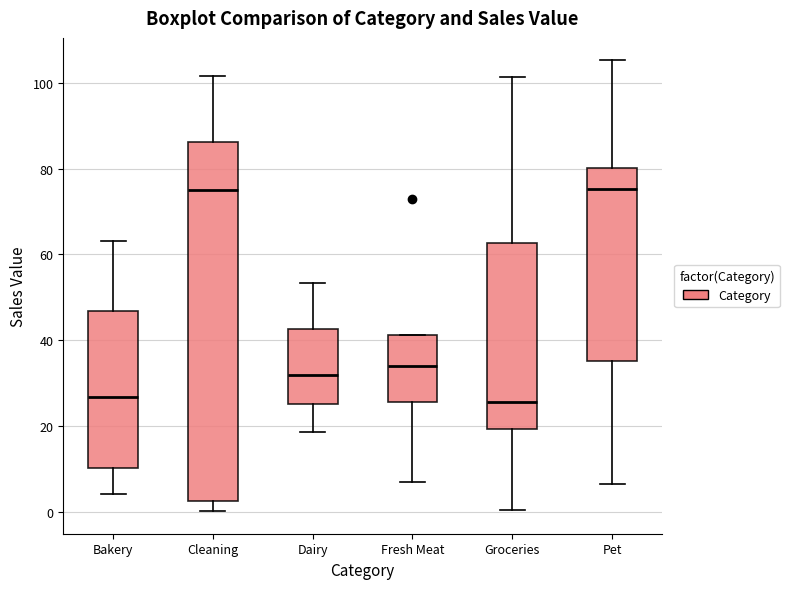

Reading left to right, read every box against the y-axis: the position of its median line, the range the box covers, and the ends of its whiskers. The values are not printed on the chart, so give them approximately, as read against the axis.

Bakery: median 26, box 10 to 46, whiskers 4 to 64
Cleaning: median 76, box 2 to 86, whiskers 0 to 102
Dairy: median 32, box 26 to 42, whiskers 18 to 54
Fresh Meat: median 34, box 26 to 42, whiskers 6 to 42
Groceries: median 26, box 20 to 62, whiskers 0 to 102
Pet: median 76, box 36 to 80, whiskers 6 to 106